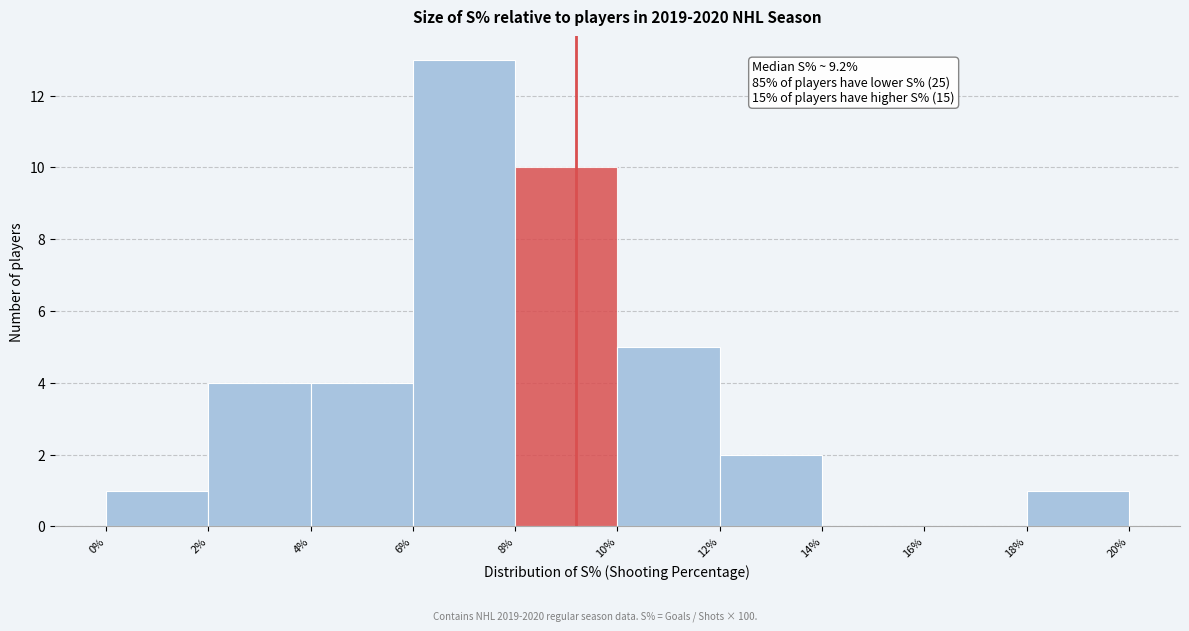

Over which range of the x-axis is the bar tallest?

6% to 8%